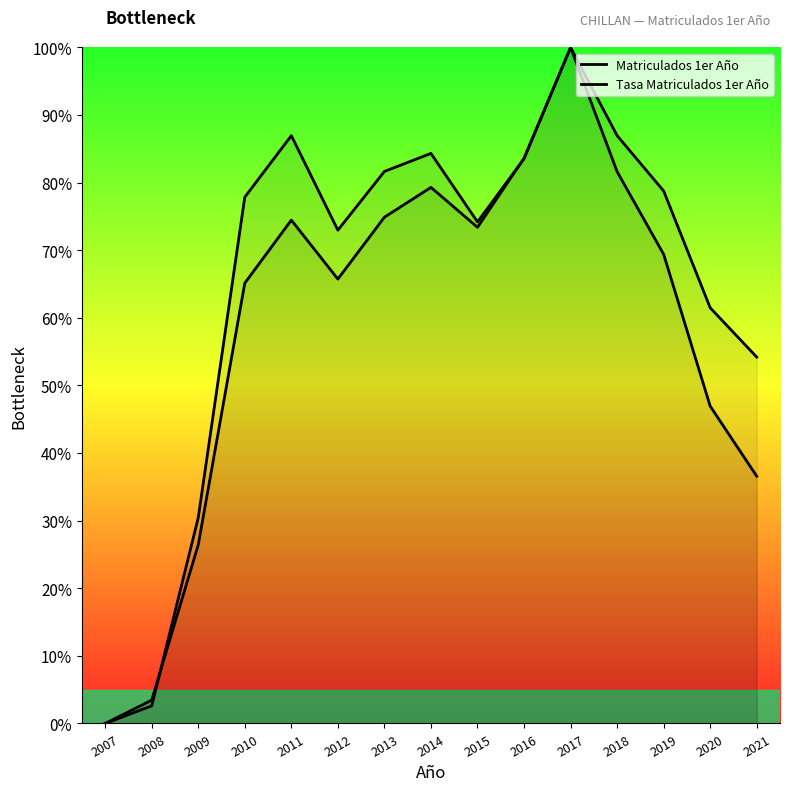

What is the value of the Tasa Matriculados 1er Año point at the 6th from the left?

73.0